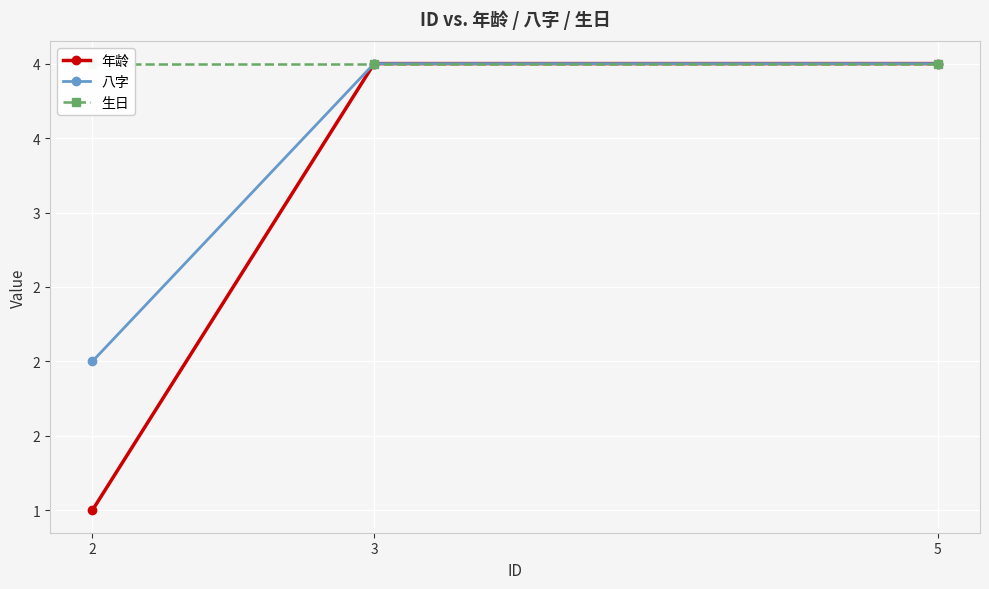

Between 2 and 5, which series saw the biggest shift?

年龄